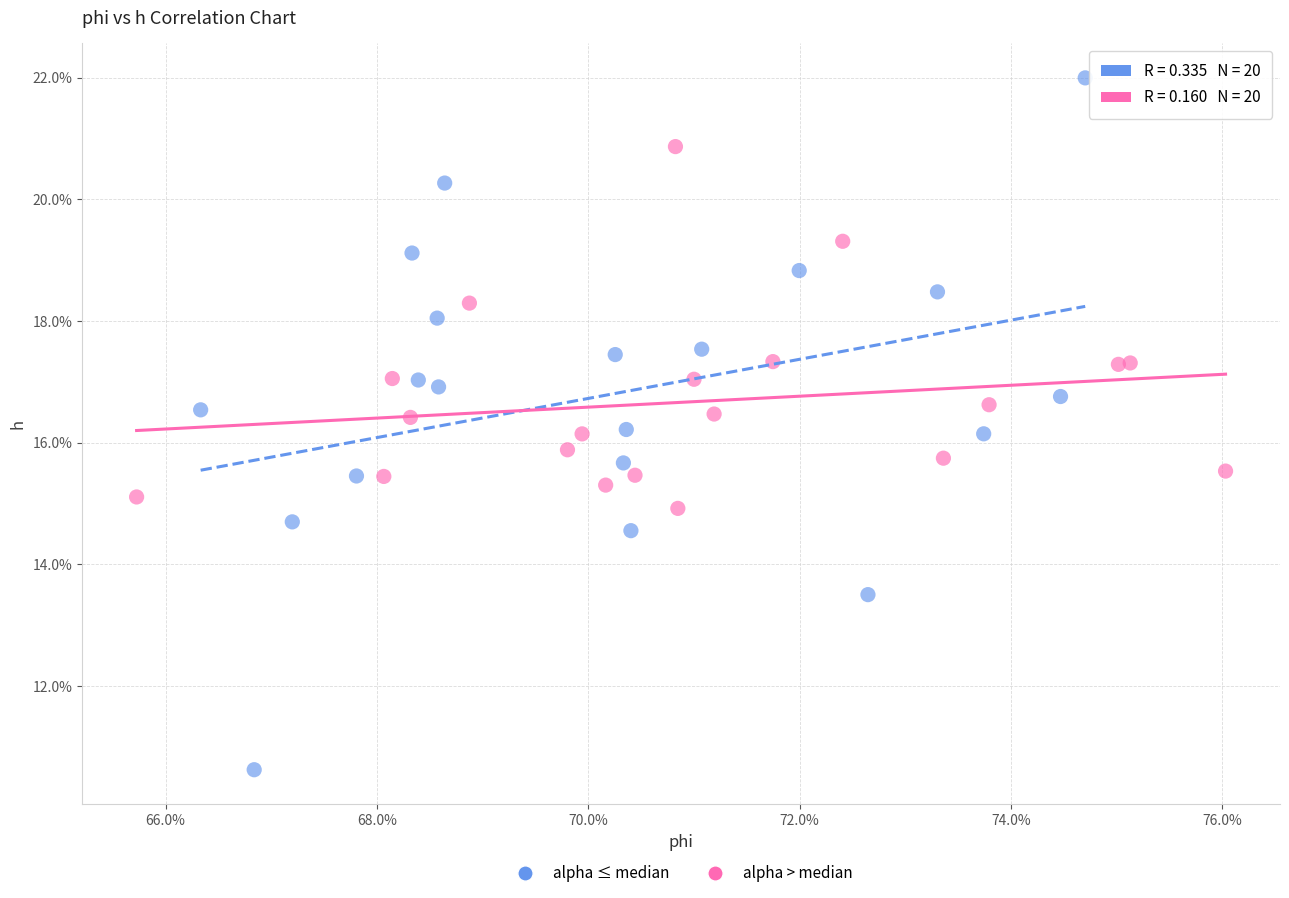

What are all the series names shown in the legend?

alpha ≤ median, alpha > median